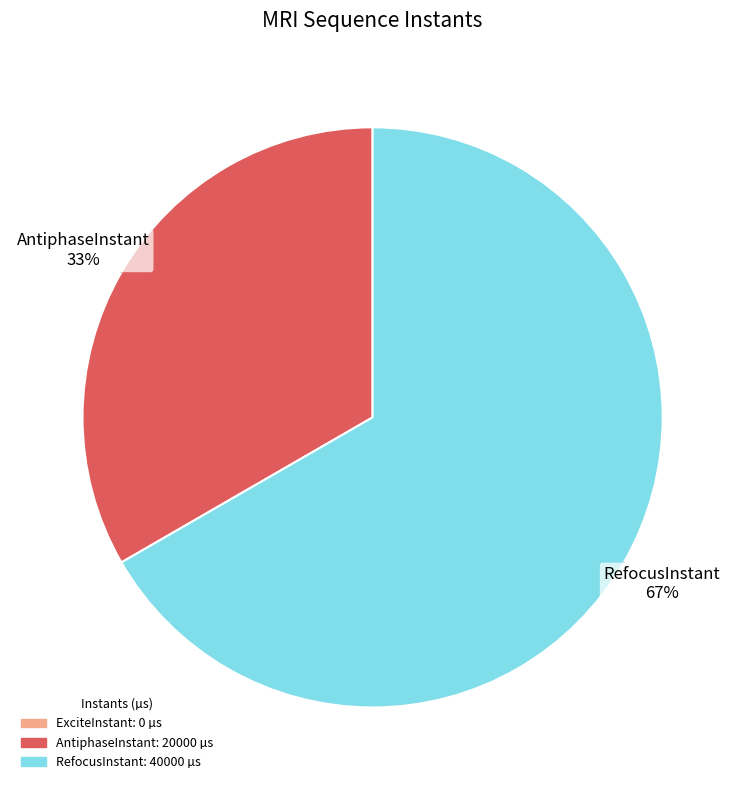

How many segments does this pie chart have?

2